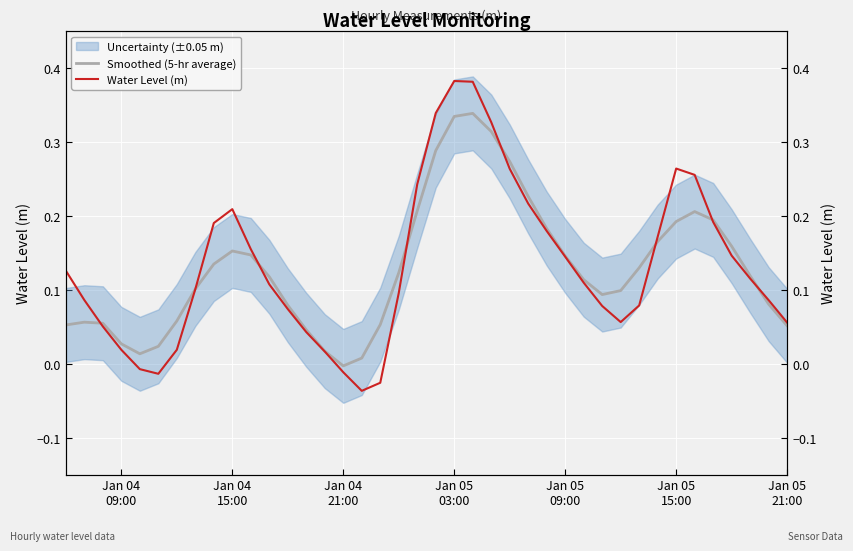

True or false: Water Level (m) and Smoothed (5-hr average) cross at least once.

True